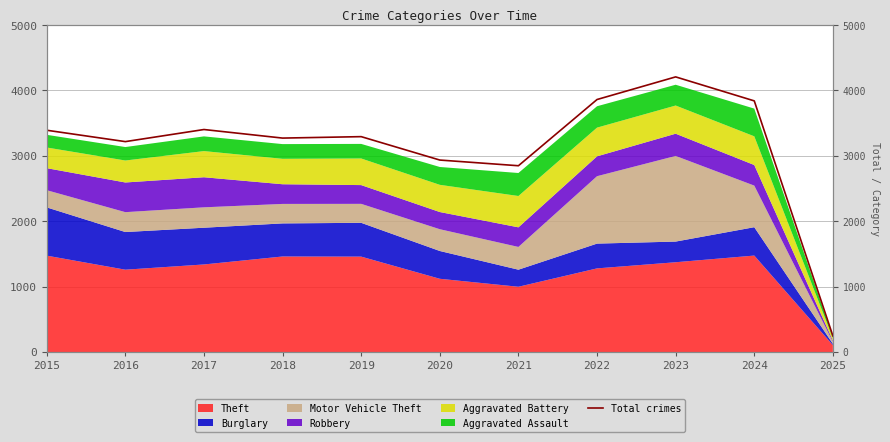

Which has a higher value, 2016 or 2020?

2016